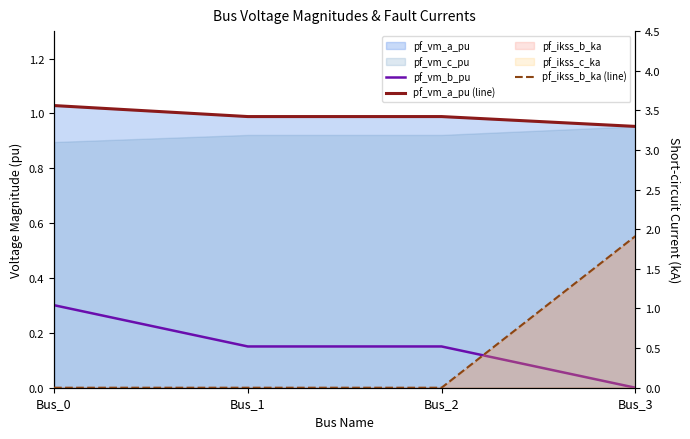

How many interior local valleys does the pf_vm_b_pu series have?

1